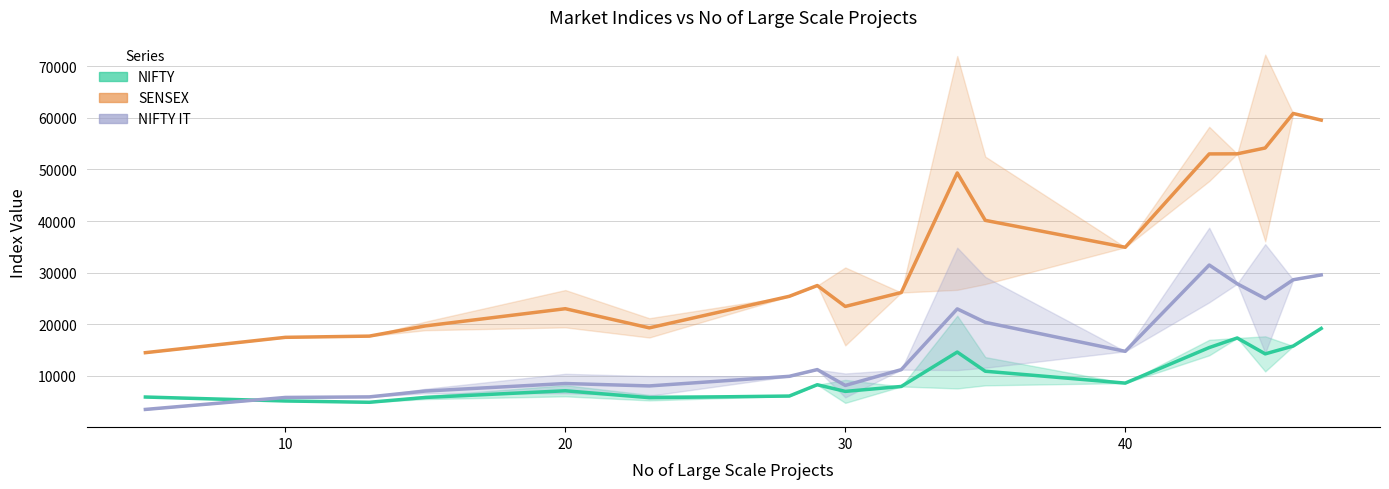

Rank the series by their maximum value, from highest to lowest.

SENSEX, NIFTY IT, NIFTY